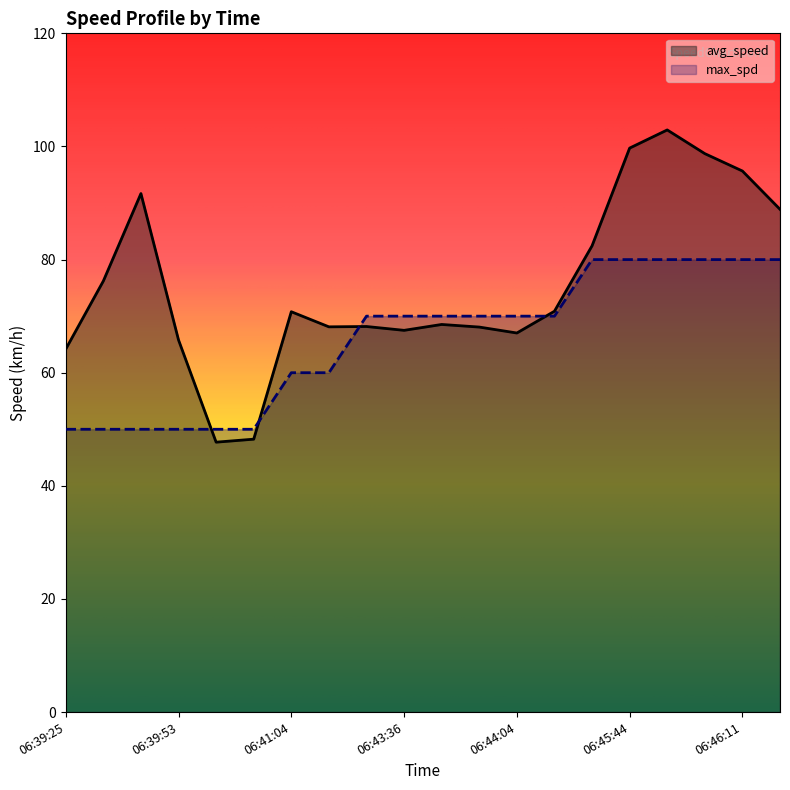

Rank the categories by max_spd value from highest to lowest.

06:45:00, 06:45:44, 06:45:58, 06:46:04, 06:46:11, 06:46:37, 06:43:04, 06:43:36, 06:43:46, 06:43:56, 06:44:04, 06:44:46, 06:41:04, 06:41:39, 06:39:25, 06:39:39, 06:39:43, 06:39:53, 06:40:10, 06:40:40